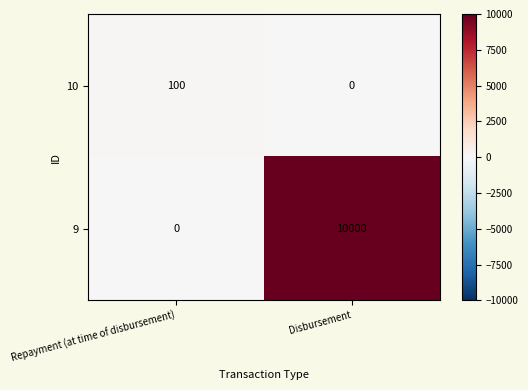

Which label corresponds to the largest value in the chart?

Disbursement